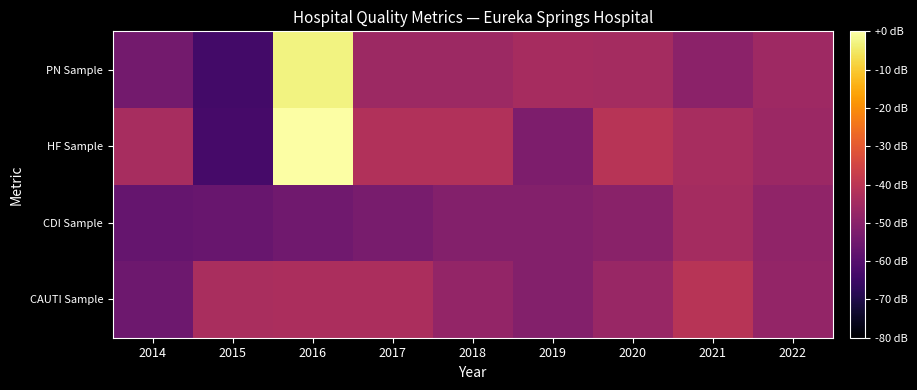

What is the difference between the highest and lowest values at 2016?

54.8